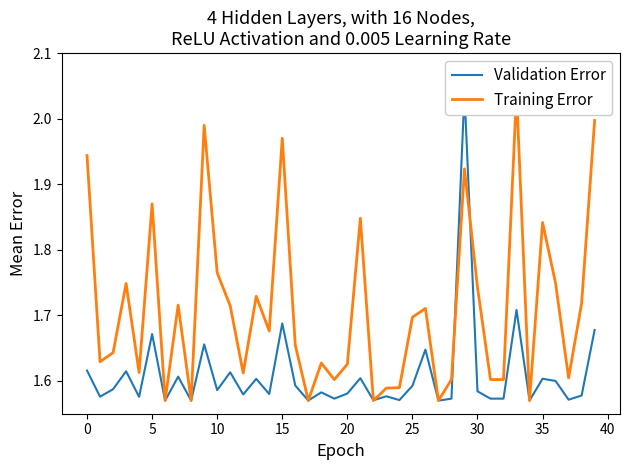

Reading left to right, extract all data points from this chart.

Validation Error: 1.6	1.6	1.6	1.6	1.6	1.7	1.6	1.6	1.6	1.7	1.6	1.6	1.6	1.6	1.6	1.7	1.6	1.6	1.6	1.6	1.6	1.6	1.6	1.6	1.6	1.6	1.6	1.6	1.6	2.0	1.6	1.6	1.6	1.7	1.6	1.6	1.6	1.6	1.6	1.7
Training Error: 1.9	1.6	1.6	1.7	1.6	1.9	1.6	1.7	1.6	2.0	1.8	1.7	1.6	1.7	1.7	2.0	1.7	1.6	1.6	1.6	1.6	1.8	1.6	1.6	1.6	1.7	1.7	1.6	1.6	1.9	1.7	1.6	1.6	2.0	1.6	1.8	1.7	1.6	1.7	2.0